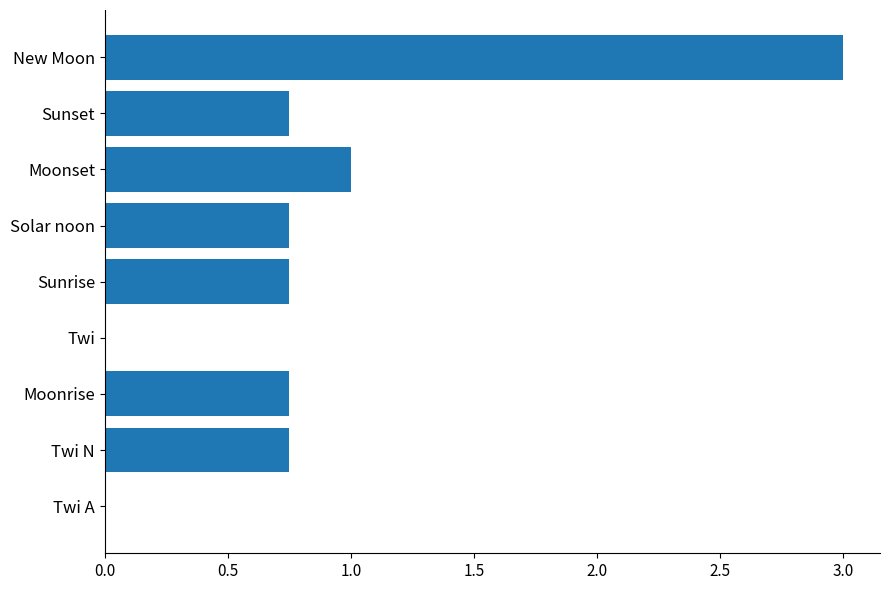

What is the sum of all values?

7.8